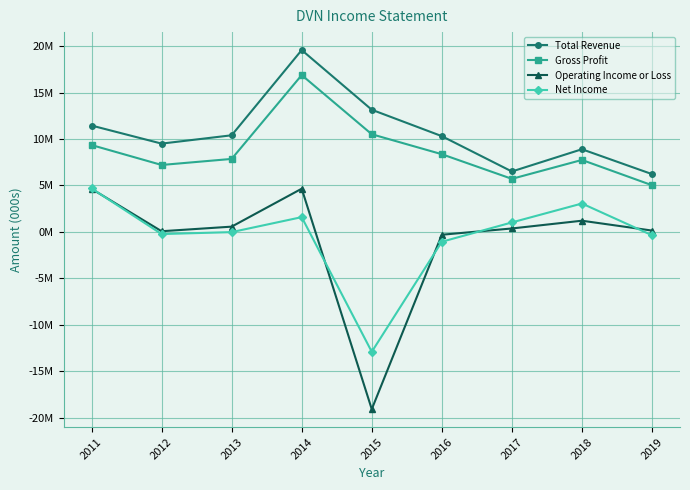

Does the chart have visible grid lines?

Yes